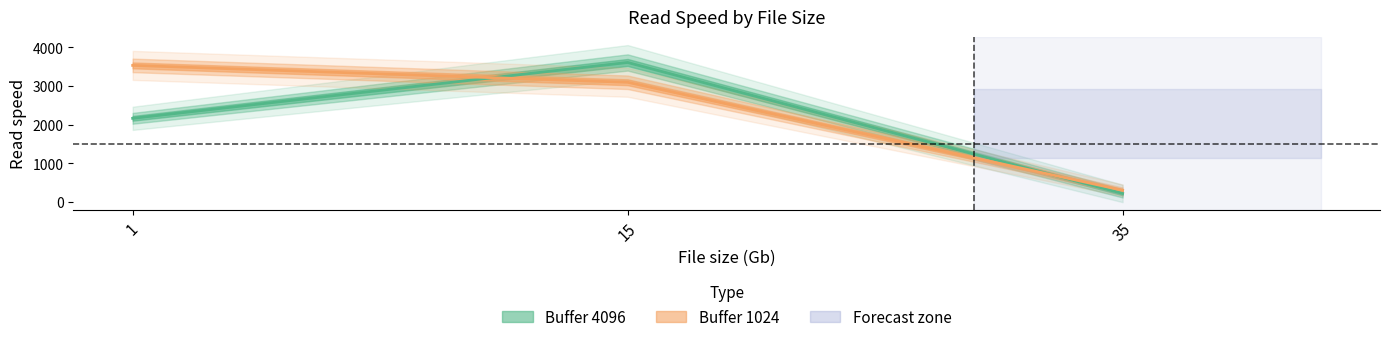

Between 15 and 35, which series saw the biggest shift?

Buffer 4096